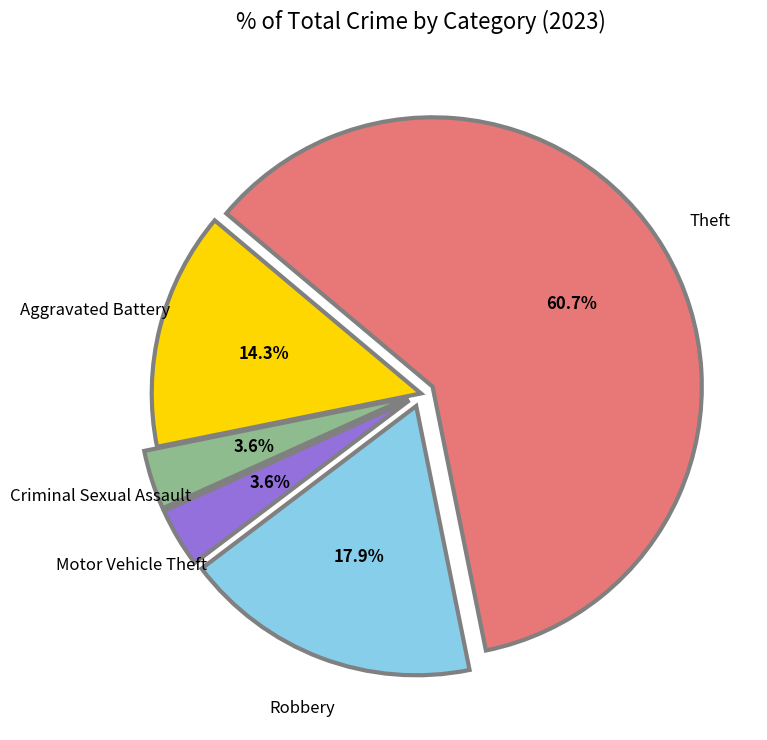

Is there any slice that represents more than half of the pie?

Yes